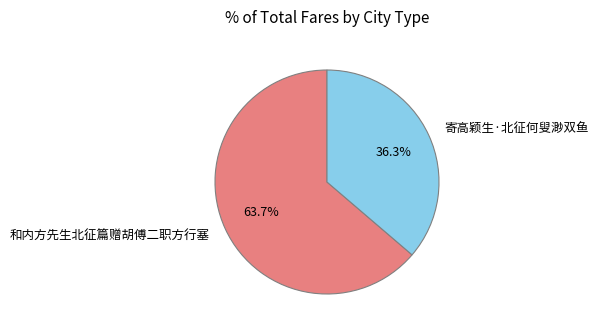

The 和内方先生北征篇赠胡傅二职方行塞 slice represents 52% of the pie. True or false?

False